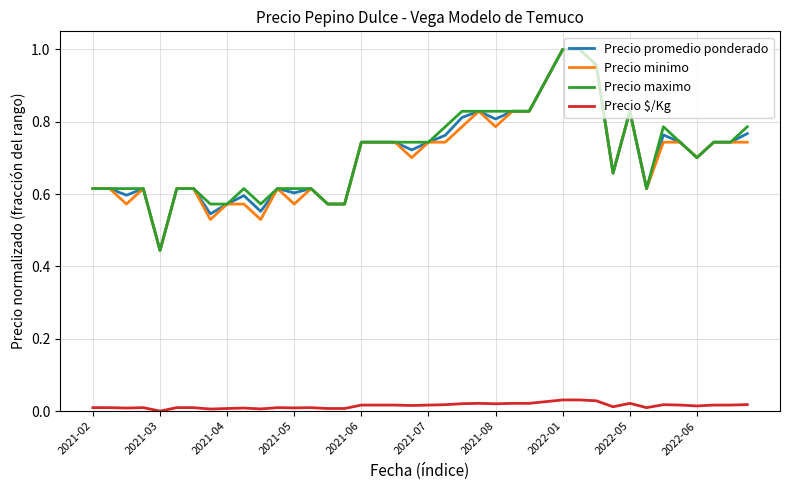

True or false: Precio promedio ponderado and Precio $/Kg cross at least once.

False